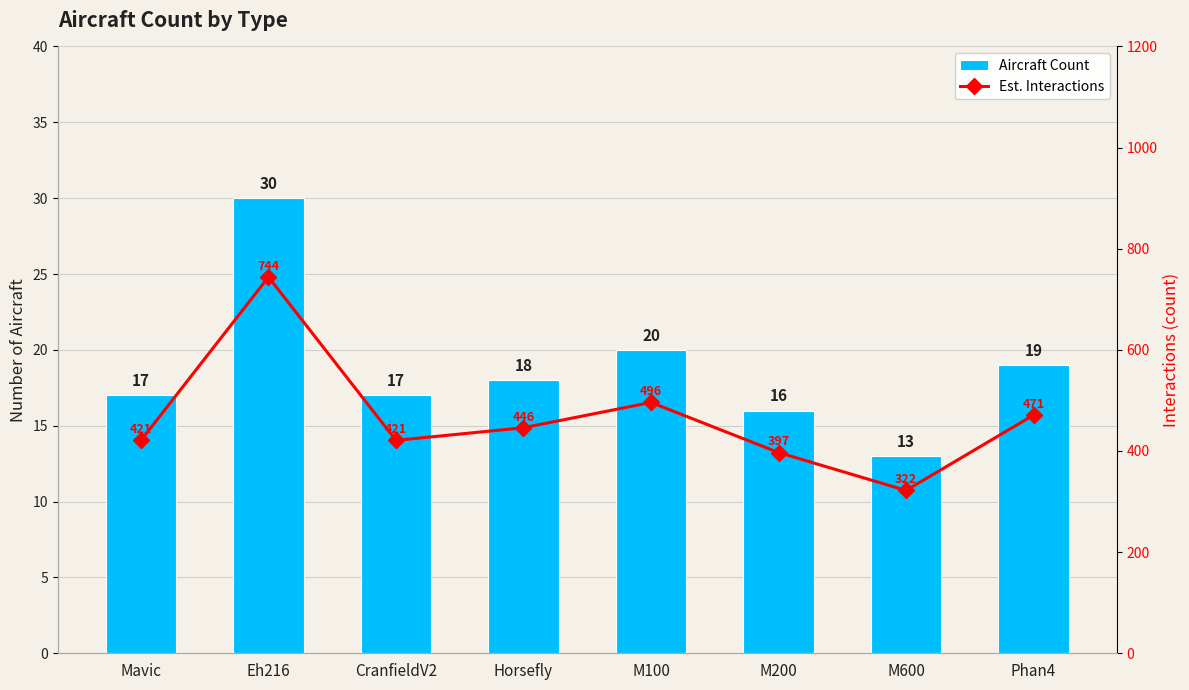

At Phan4, list the series in order from largest to smallest.

Est. Interactions, Aircraft Count